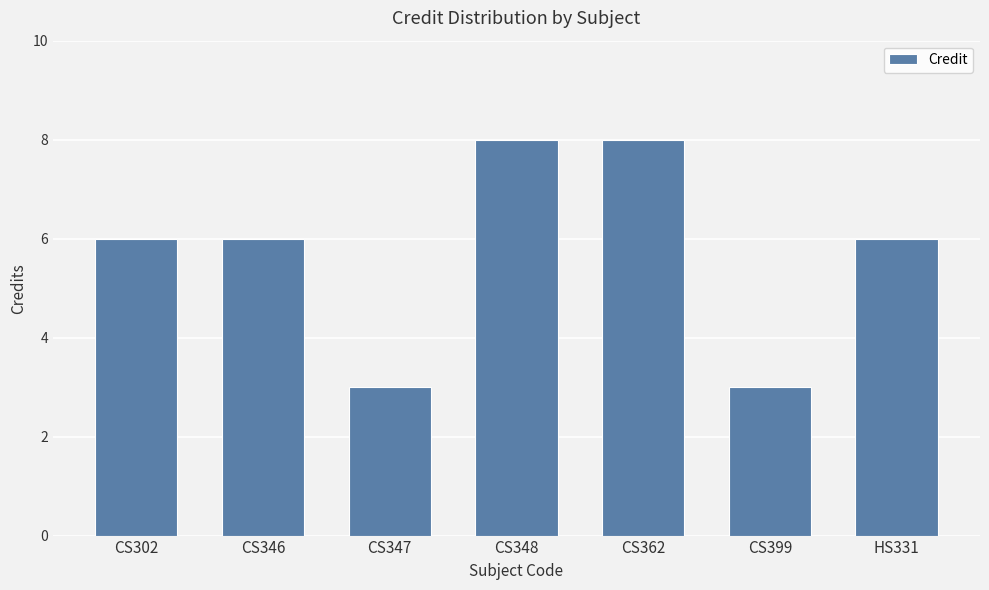

What is the maximum value shown in the chart?

8